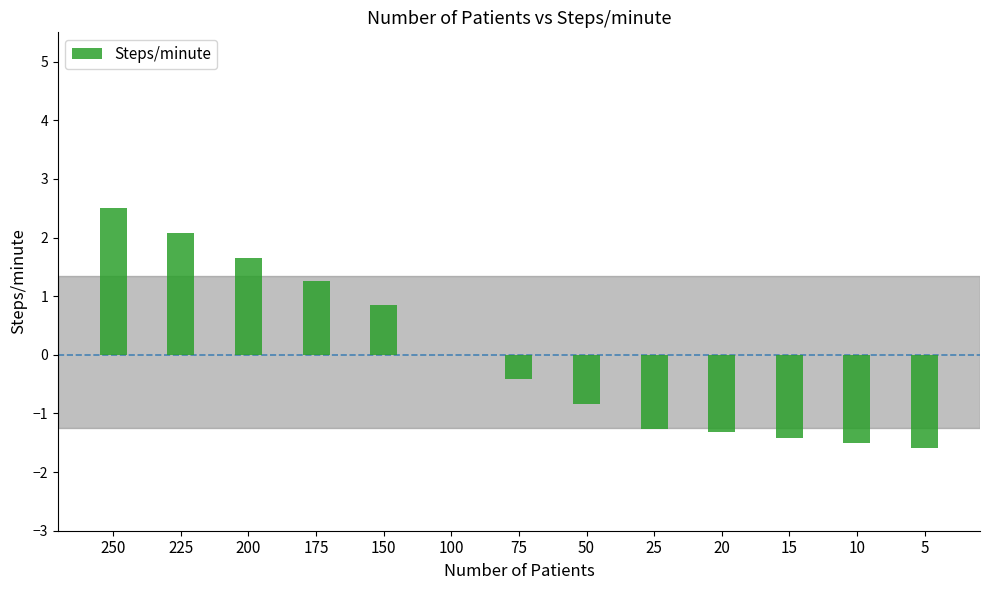

The chart shows a value of 0.8 at 150. True or false?

True